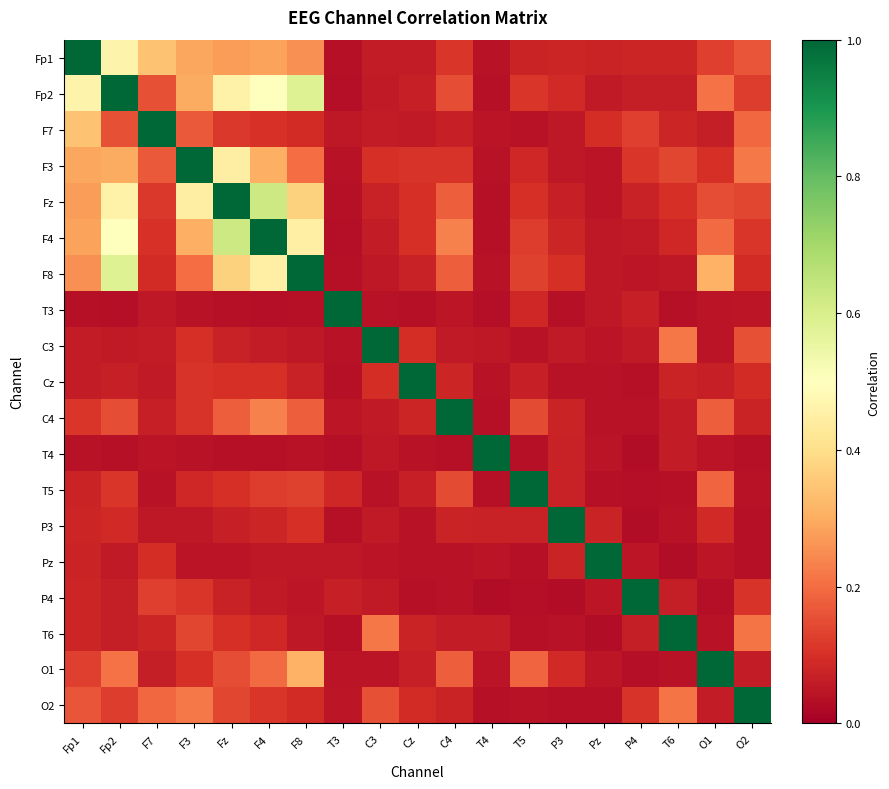

Which category has the highest value across all series?

Fp1